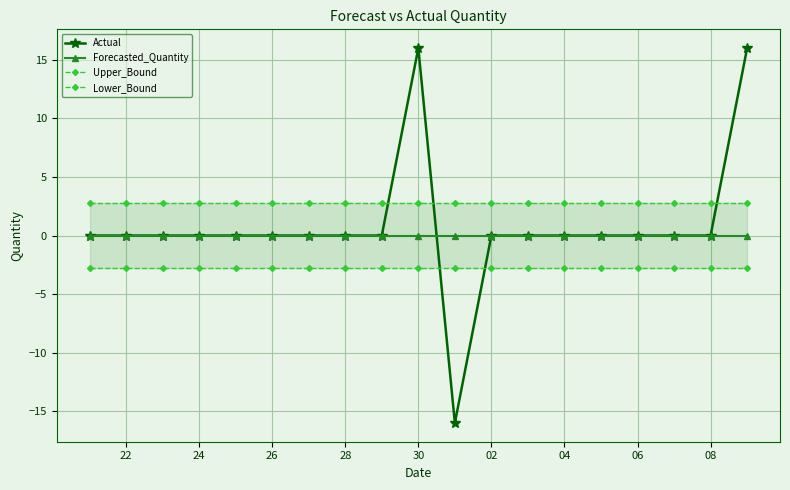

Which series has the largest total across all categories?

Upper_Bound